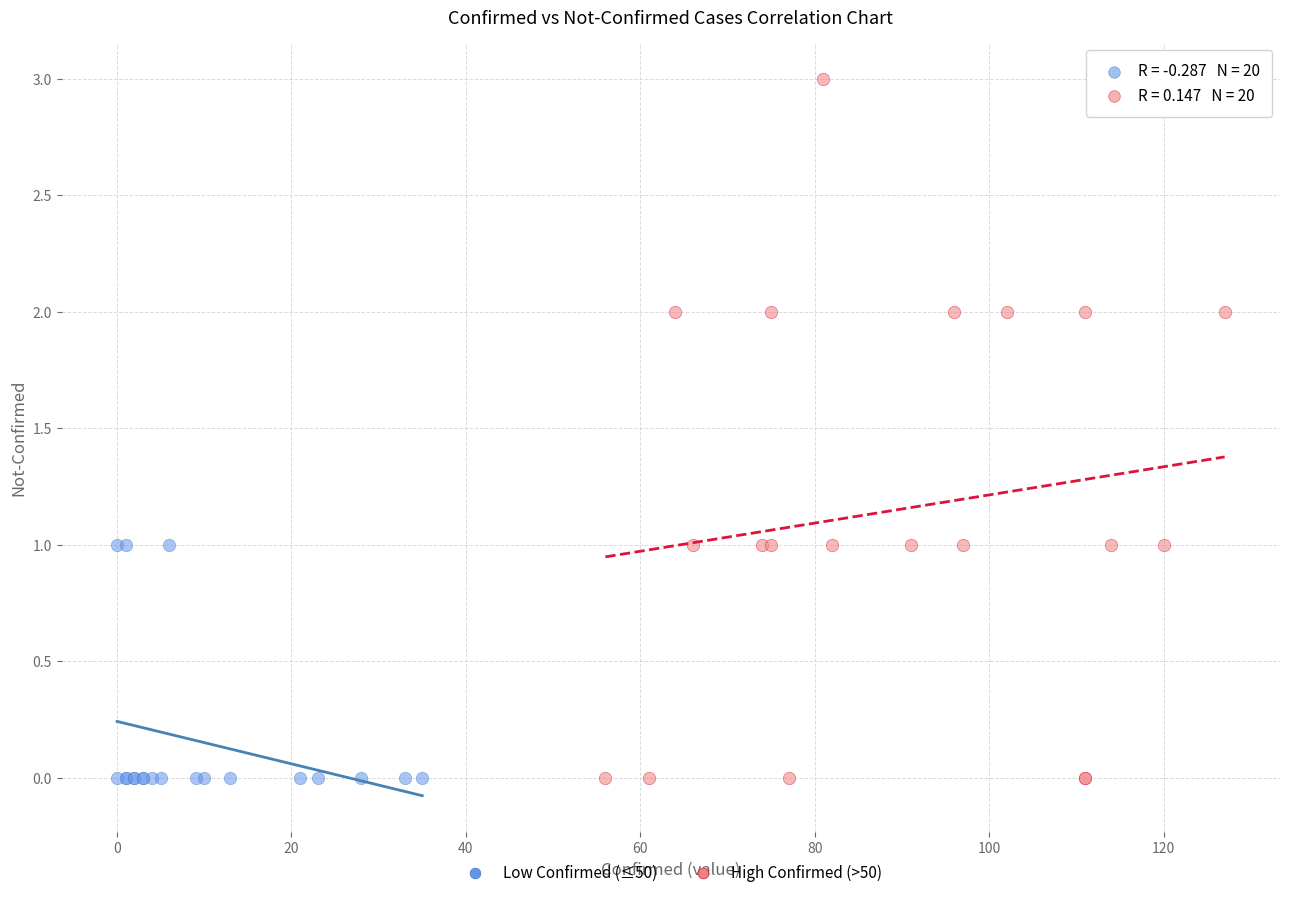

Which series reaches the maximum Y coordinate?

High Confirmed (>50)